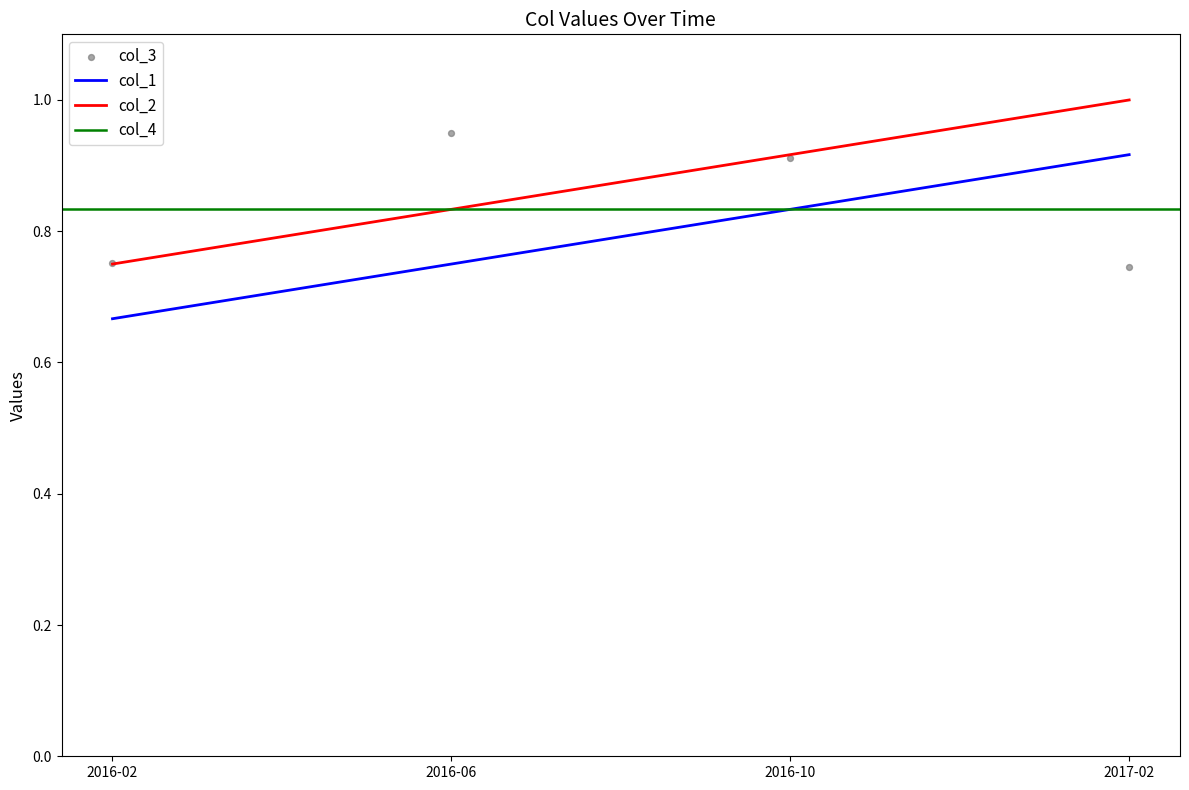

Which series has the largest total across all categories?

col_2